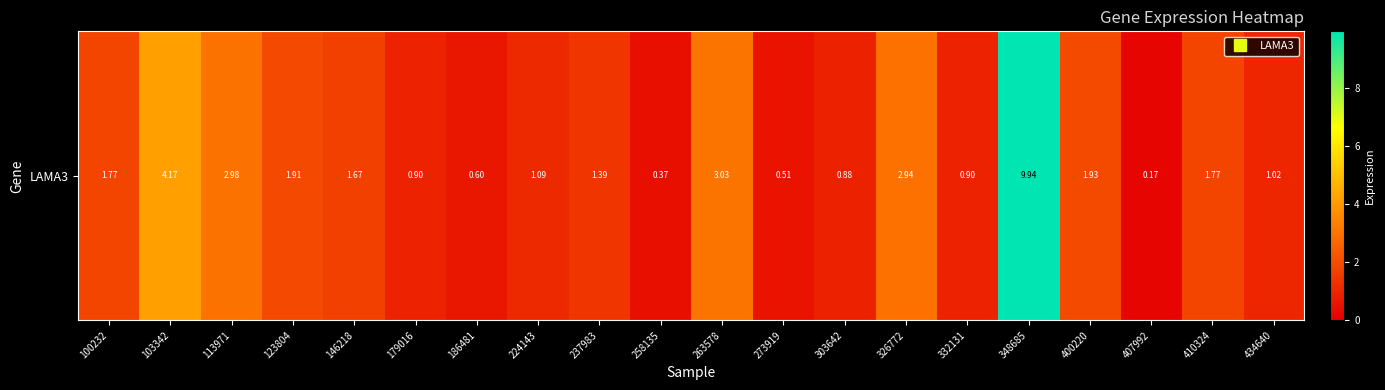

What is the difference between the maximum and minimum values?

9.8